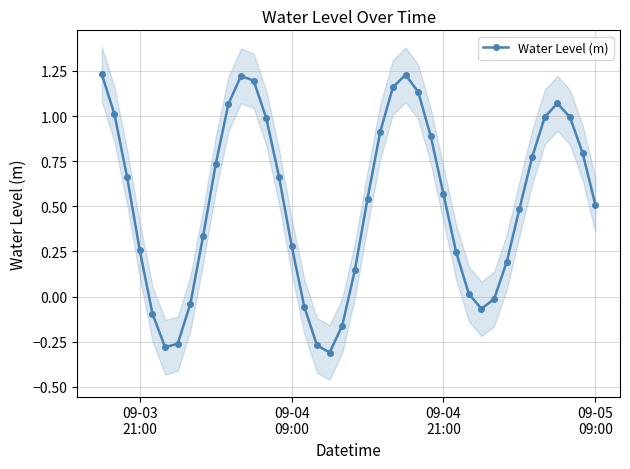

How many lines are shown in the chart?

1